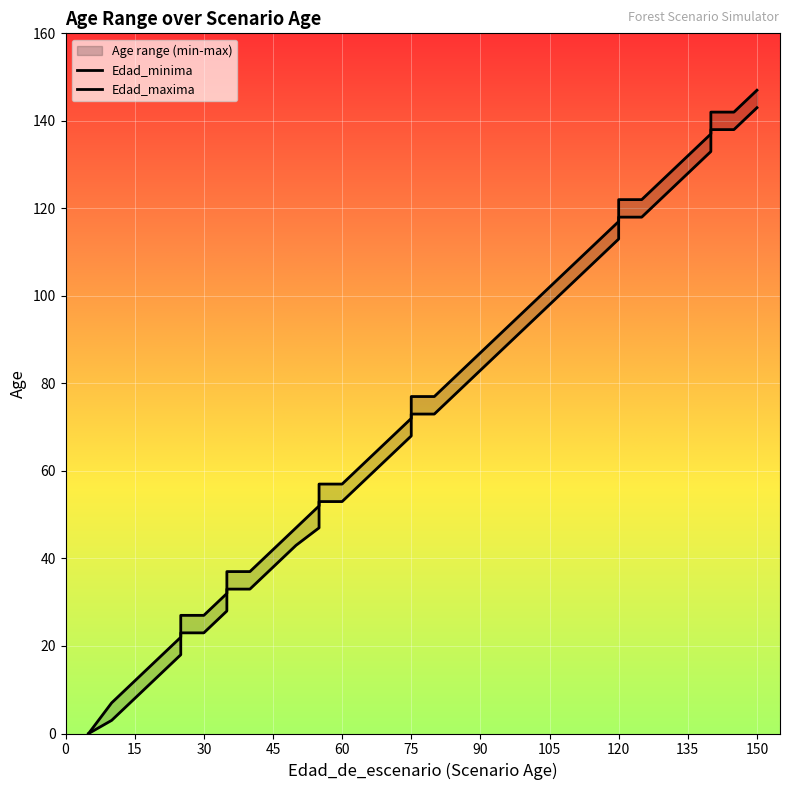

True or false: Edad_maxima and Edad_minima intersect in this chart.

False